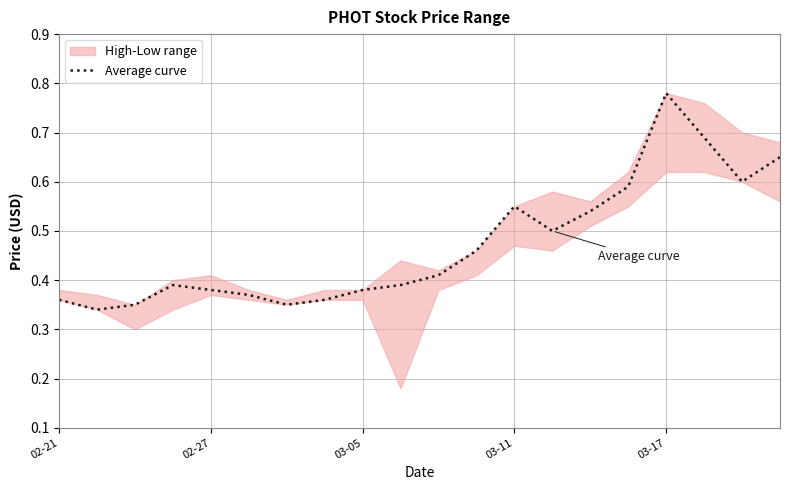

Reading left to right, extract all data points from this chart.

0.4	0.3	0.3	0.4	0.4	0.4	0.3	0.4	0.4	0.4	0.4	0.5	0.6	0.5	0.5	0.6	0.8	0.7	0.6	0.7